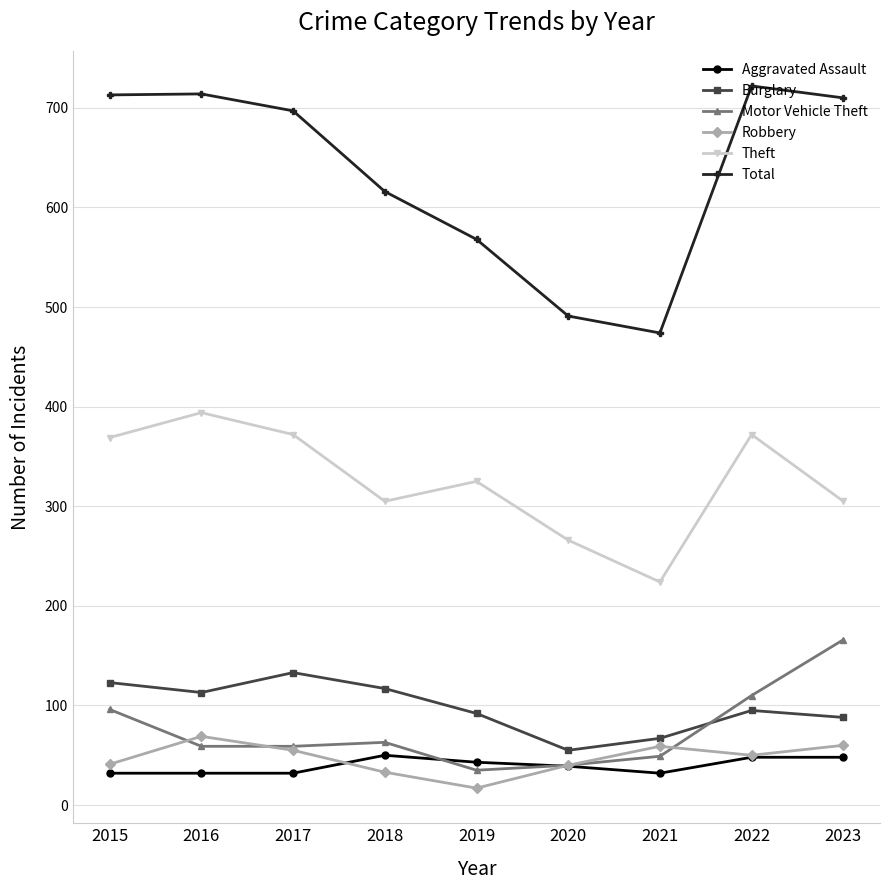

What is the difference between the maximum and minimum values in the Aggravated Assault series?

18